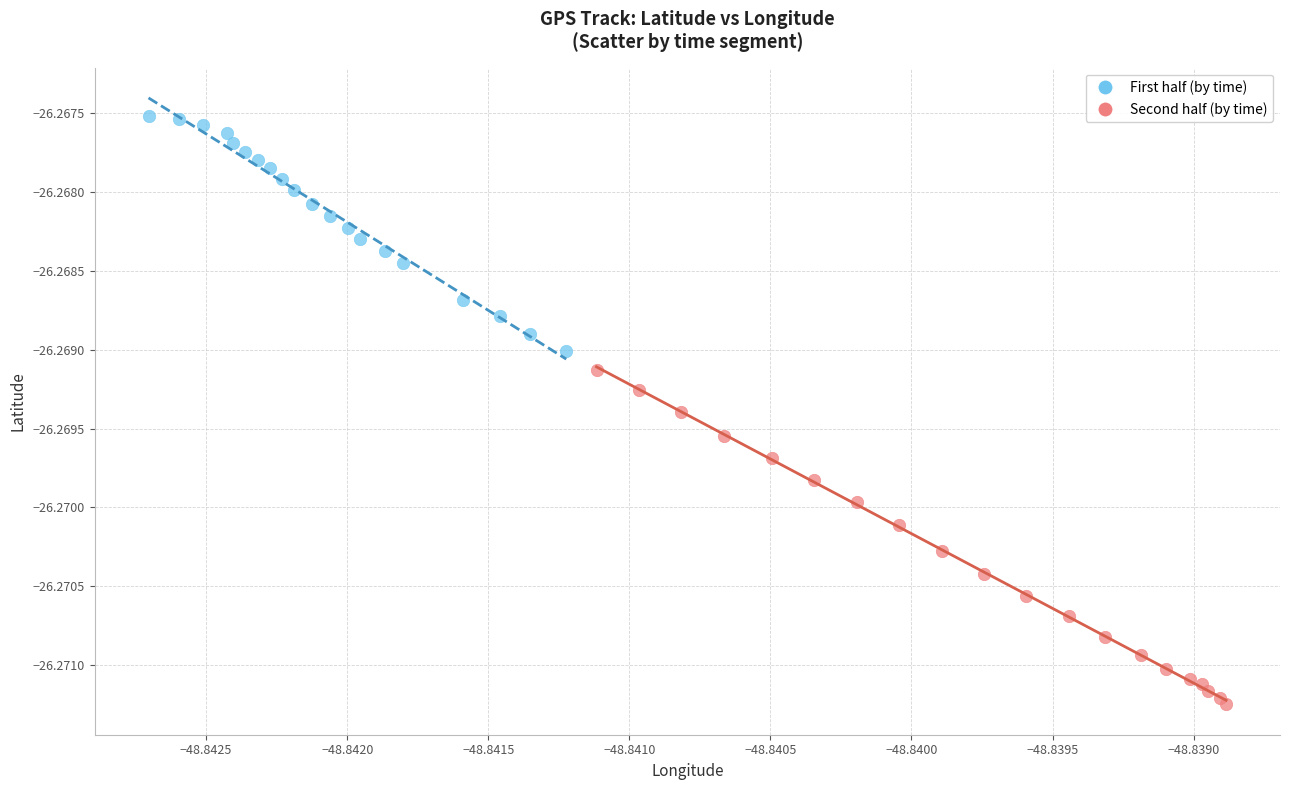

What are all the series names shown in the legend?

First half (by time), Second half (by time)